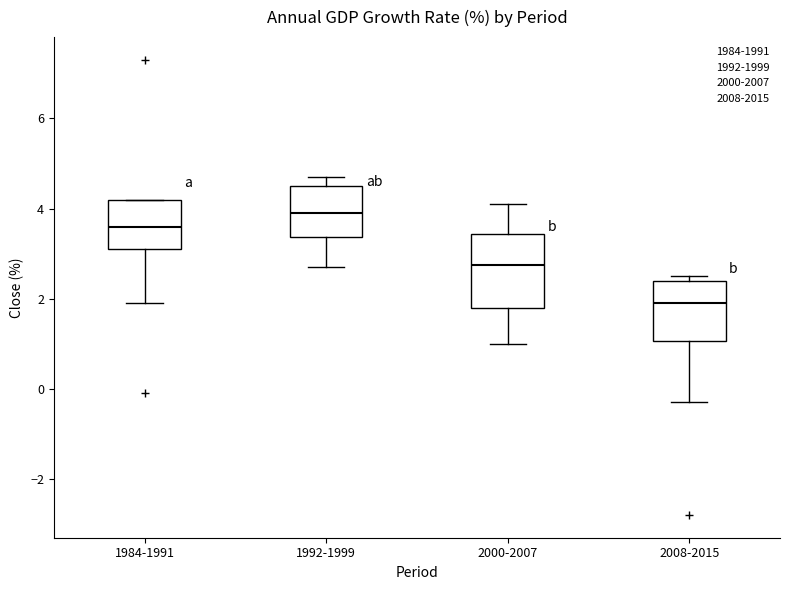

Where does the lower whisker of the box for 1984-1991 end on the y-axis? The values are not printed on the chart, so give them approximately, as read against the axis.

2.0